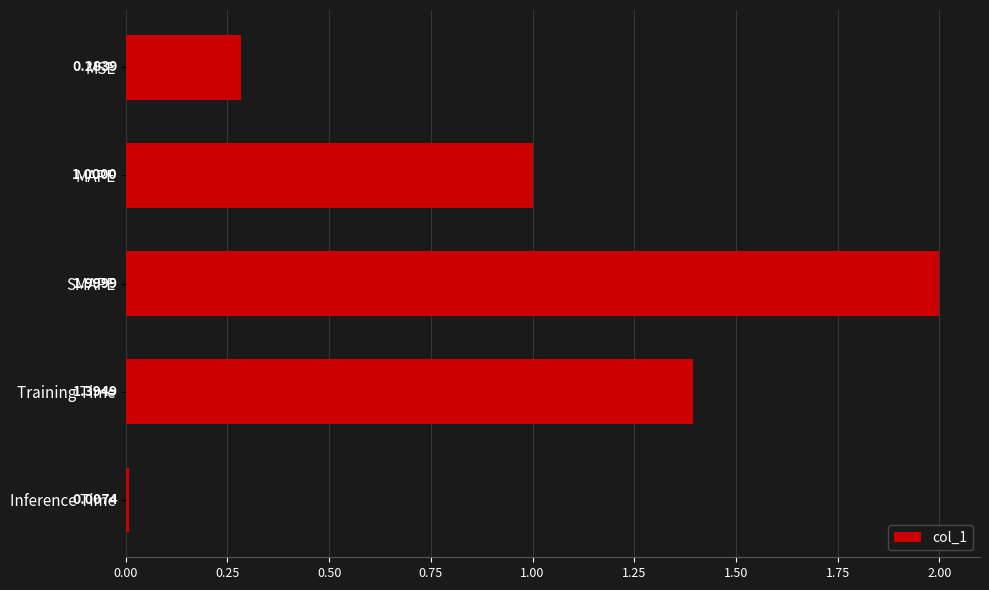

Which has a higher value, Inference Time or Training Time?

Training Time